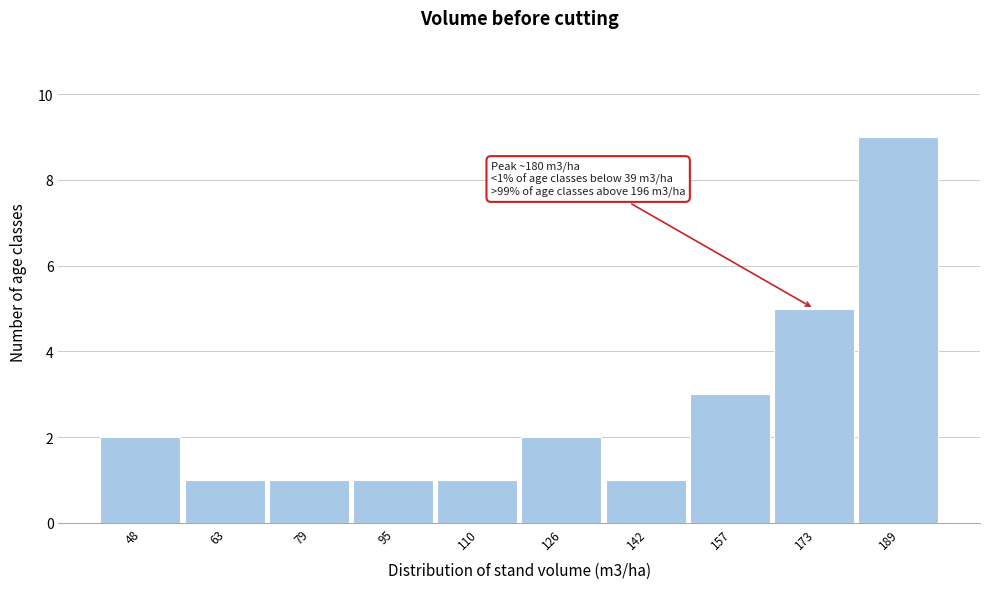

Over which range of the x-axis is the bar tallest?

180 to 196